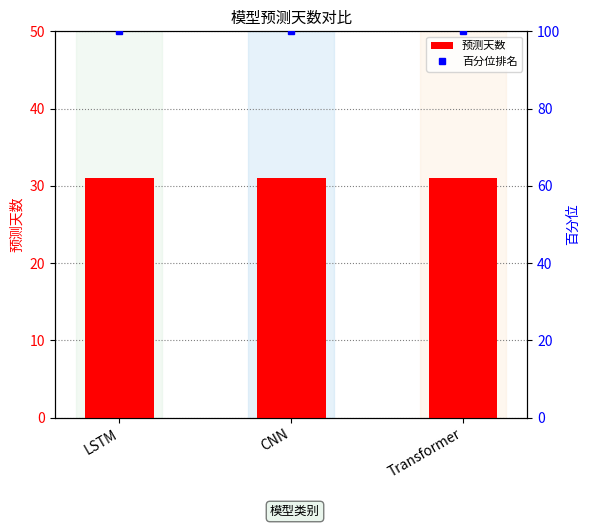

The value of 百分位排名 at LSTM is 100. True or false?

True